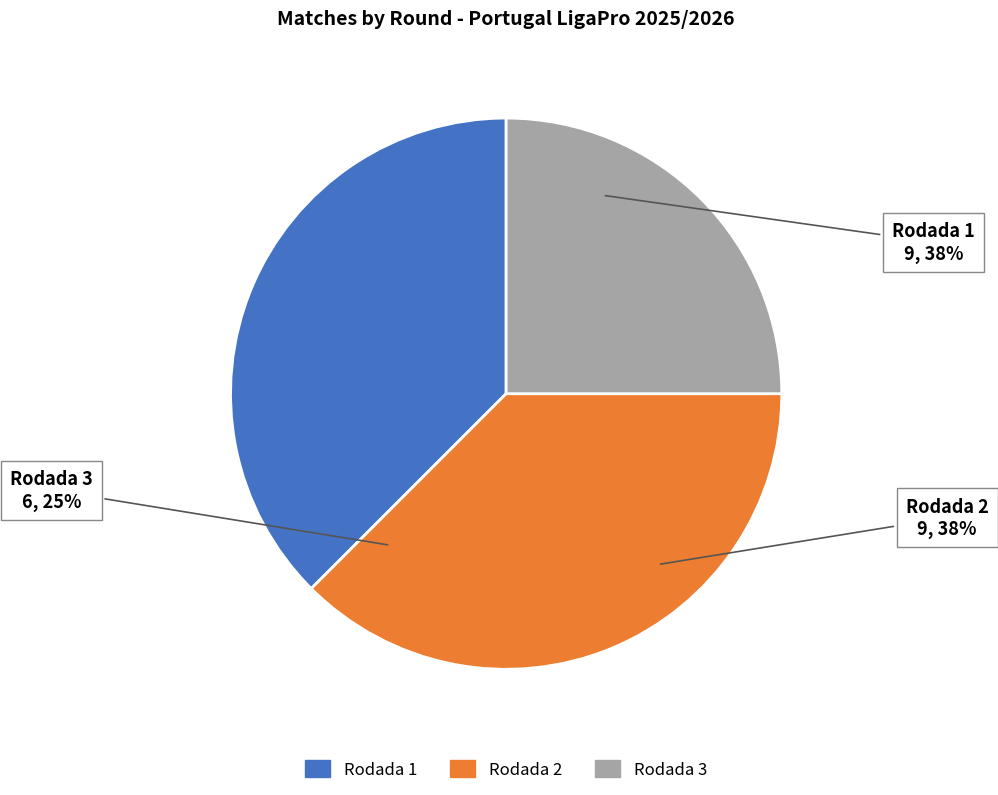

Count the number of slices in the pie.

3